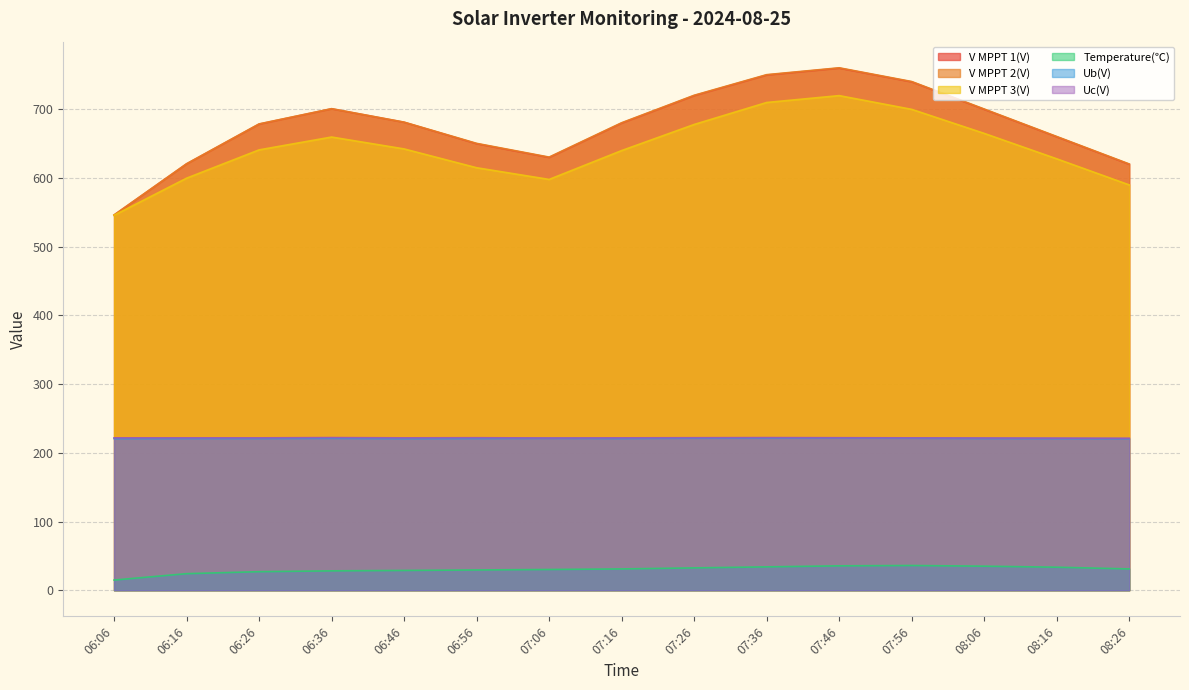

What is the spread (max minus min) of values at 08:26?

589.5